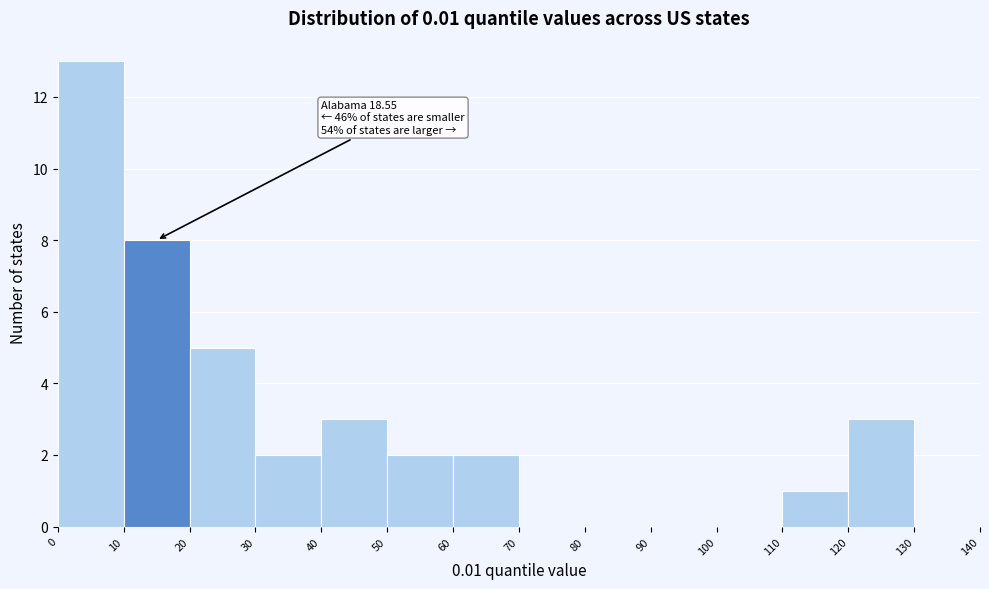

Over which range of the x-axis is the bar tallest?

0 to 10